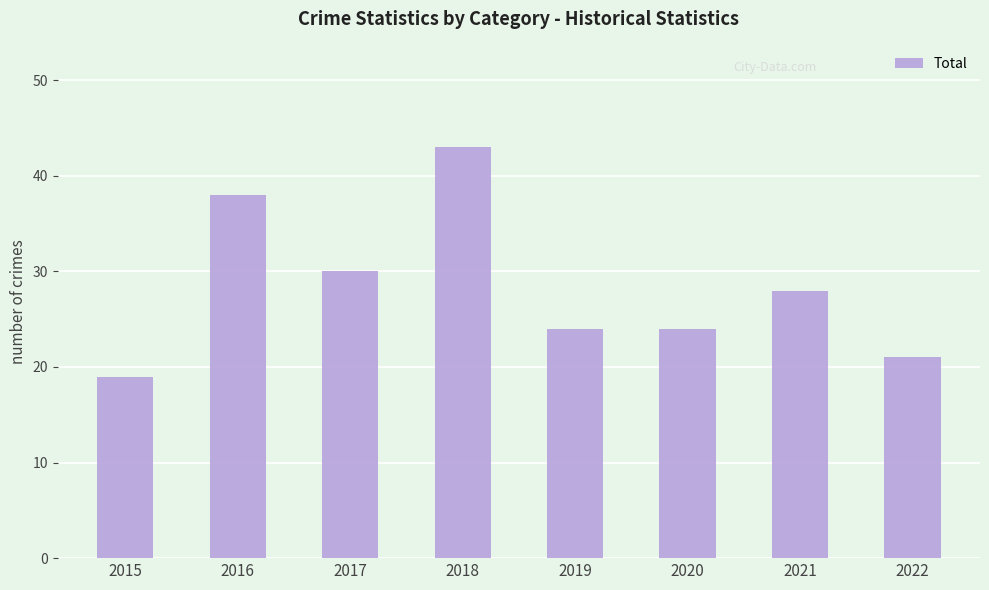

Which has a higher value, 2019 or 2016?

2016